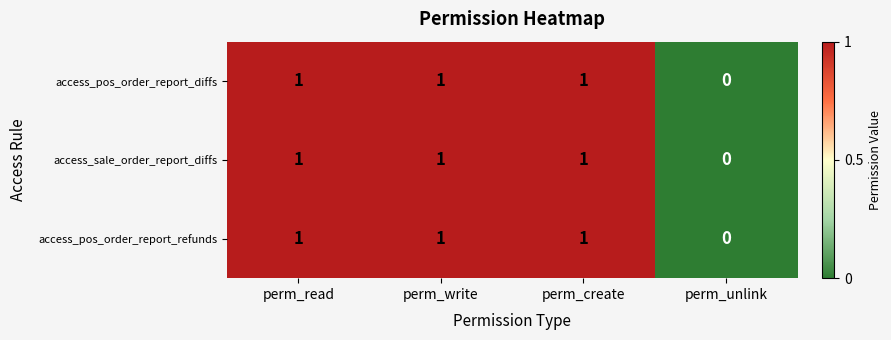

Reading right to left, transcribe all the data shown in this chart.

access_pos_order_report_diffs: 0	1	1	1
access_sale_order_report_diffs: 0	1	1	1
access_pos_order_report_refunds: 0	1	1	1